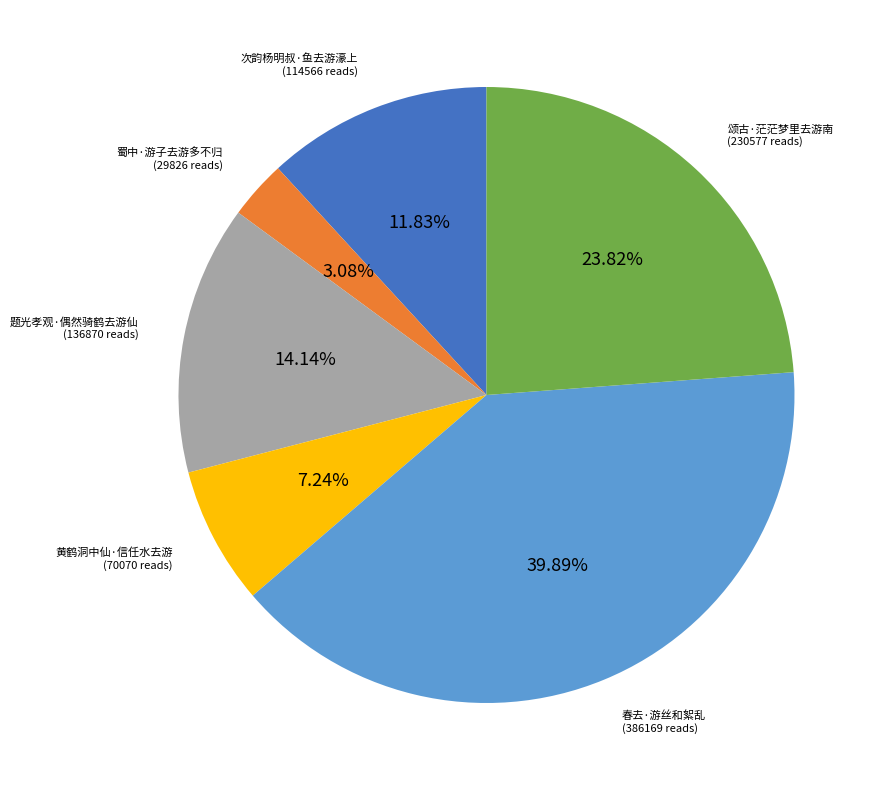

Is there a majority slice in this chart?

No